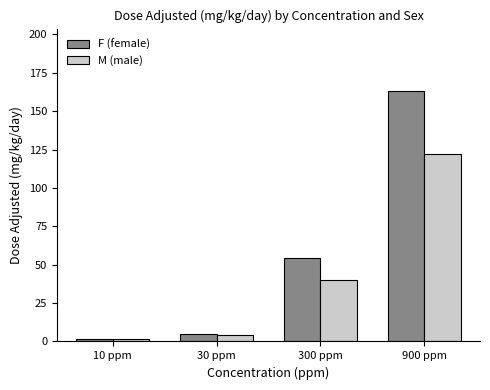

What are all the series names shown in the legend?

F (female), M (male)